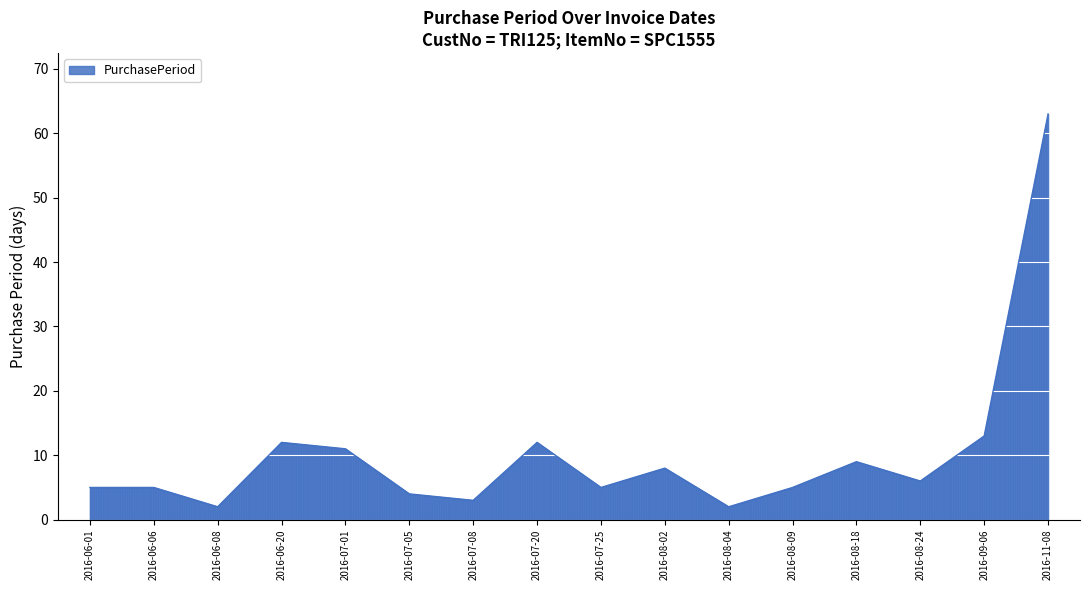

What is the sum of all values?

165